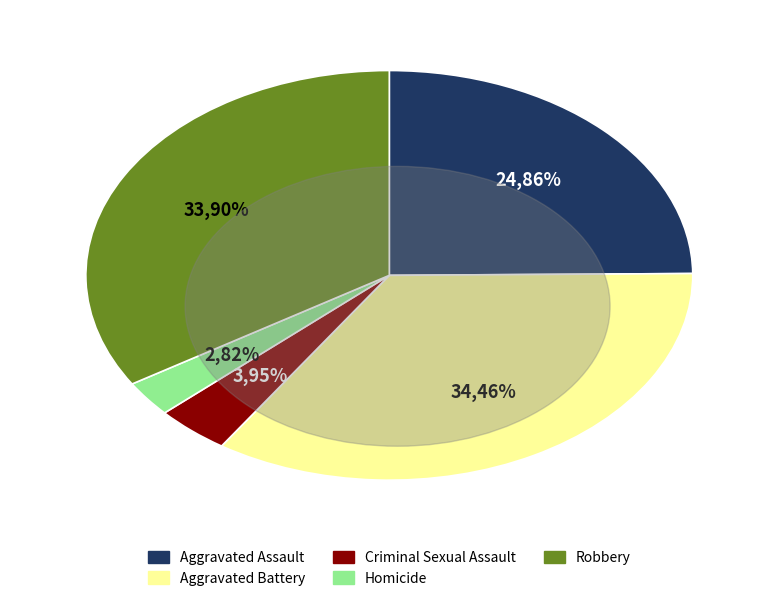

Approximately how many times larger is the value at Criminal Sexual Assault compared to Aggravated Assault?

0.2